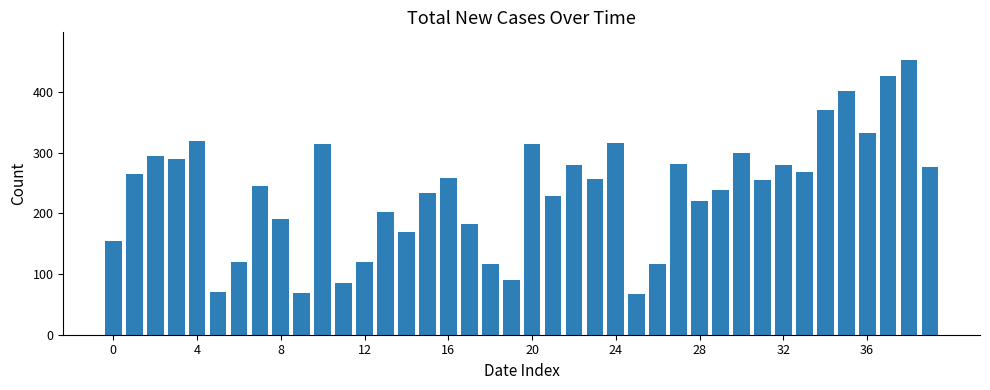

What is the sum of all values?

9478